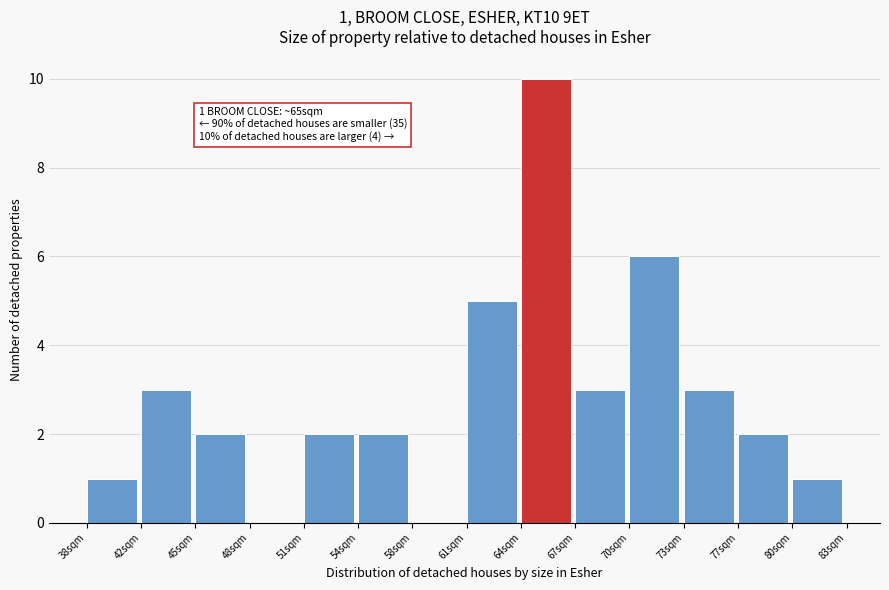

Reading left to right, extract all data points from this chart.

38sqm=1	42sqm=3	45sqm=2	48sqm=0	51sqm=2	54sqm=2	58sqm=0	61sqm=5	64sqm=10	67sqm=3	70sqm=6	73sqm=3	77sqm=2	80sqm=1